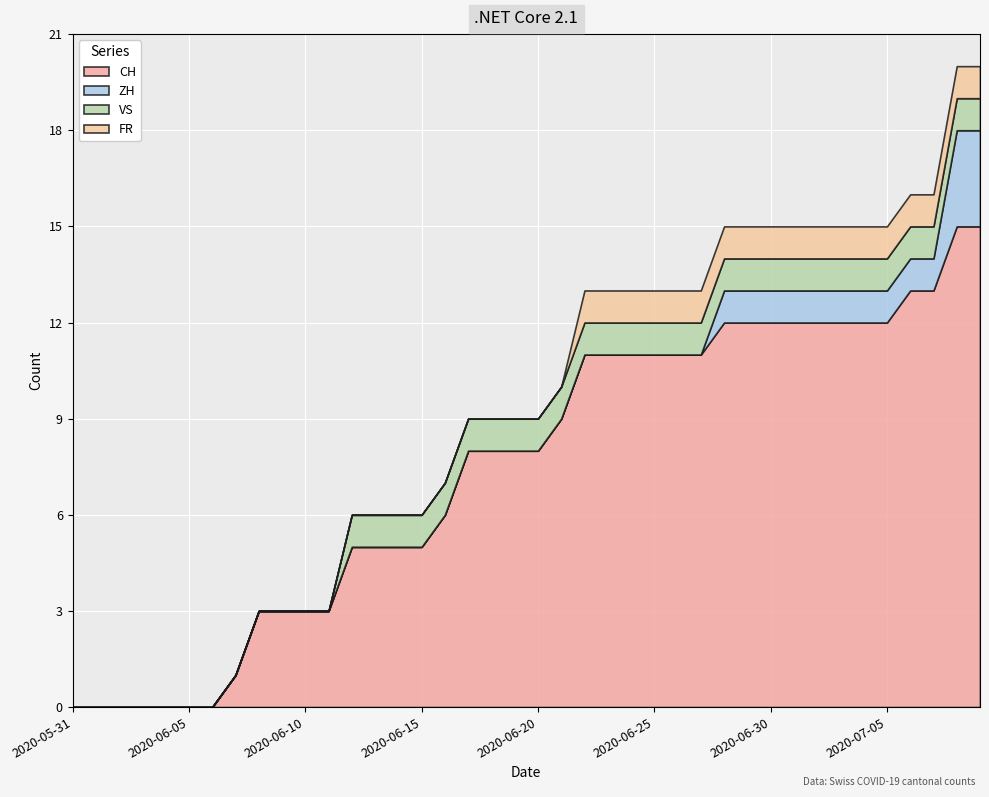

True or false: FR and ZH cross at least once.

False